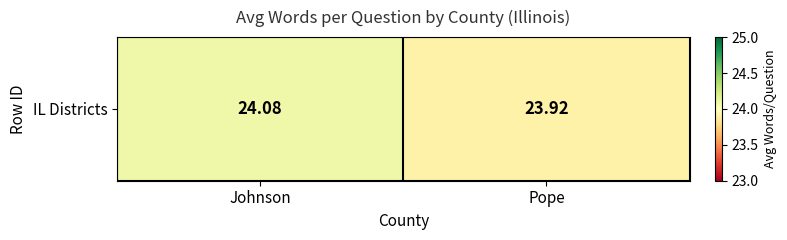

Which category has the lowest value across all series?

Pope